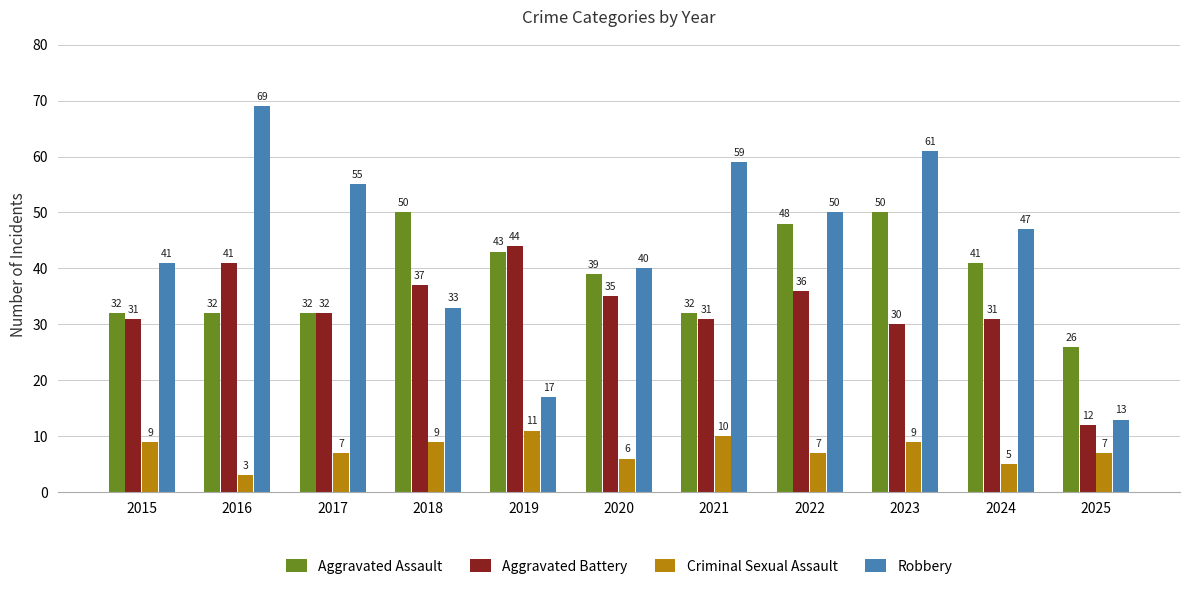

What is the average value of the Aggravated Battery series?

33